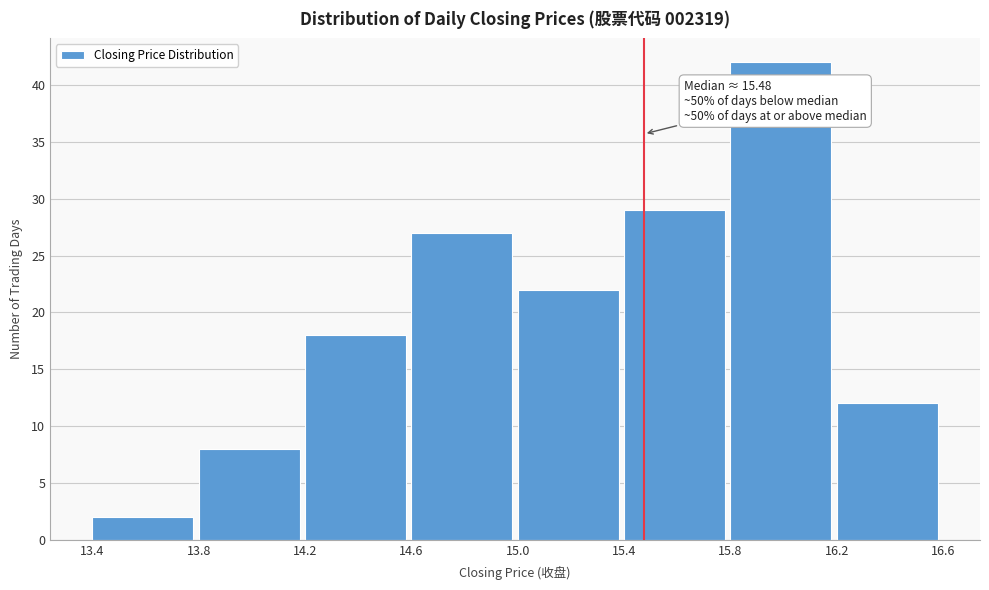

Over which range of the x-axis is the bar tallest?

15.8 to 16.2